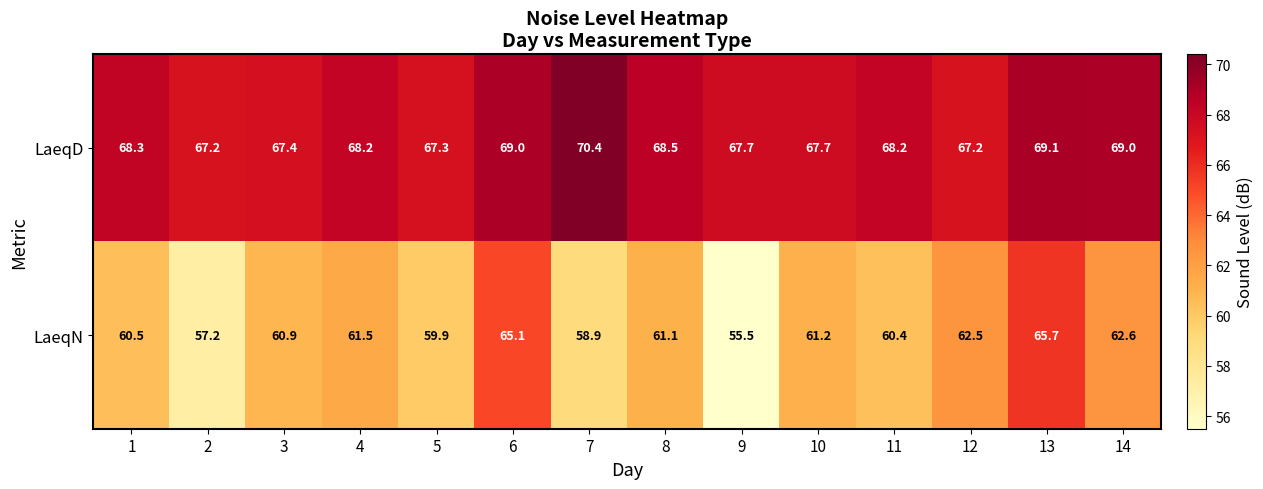

List the series in order of their overall mean, highest first.

LaeqD, LaeqN